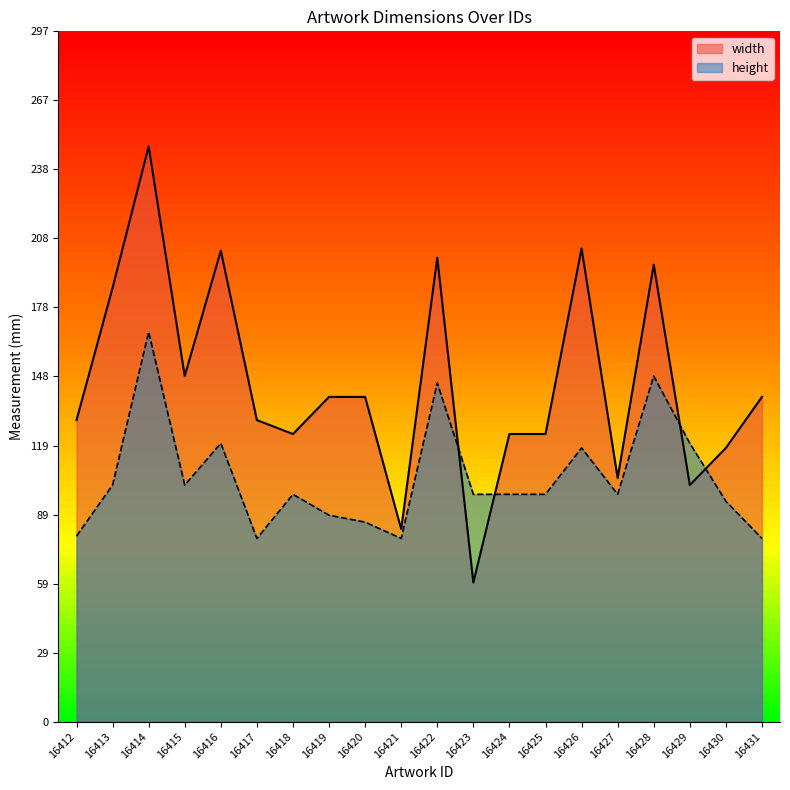

What is the average value of the width series?

145